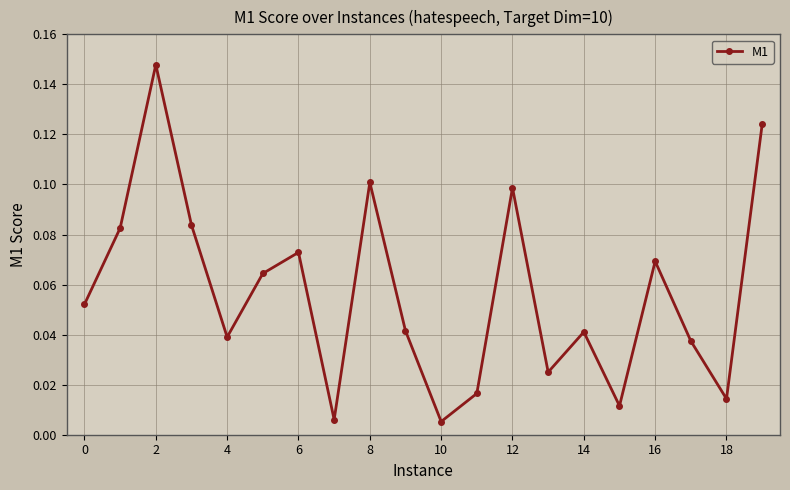

How many points are higher than both their immediate neighbors (excluding endpoints)?

6